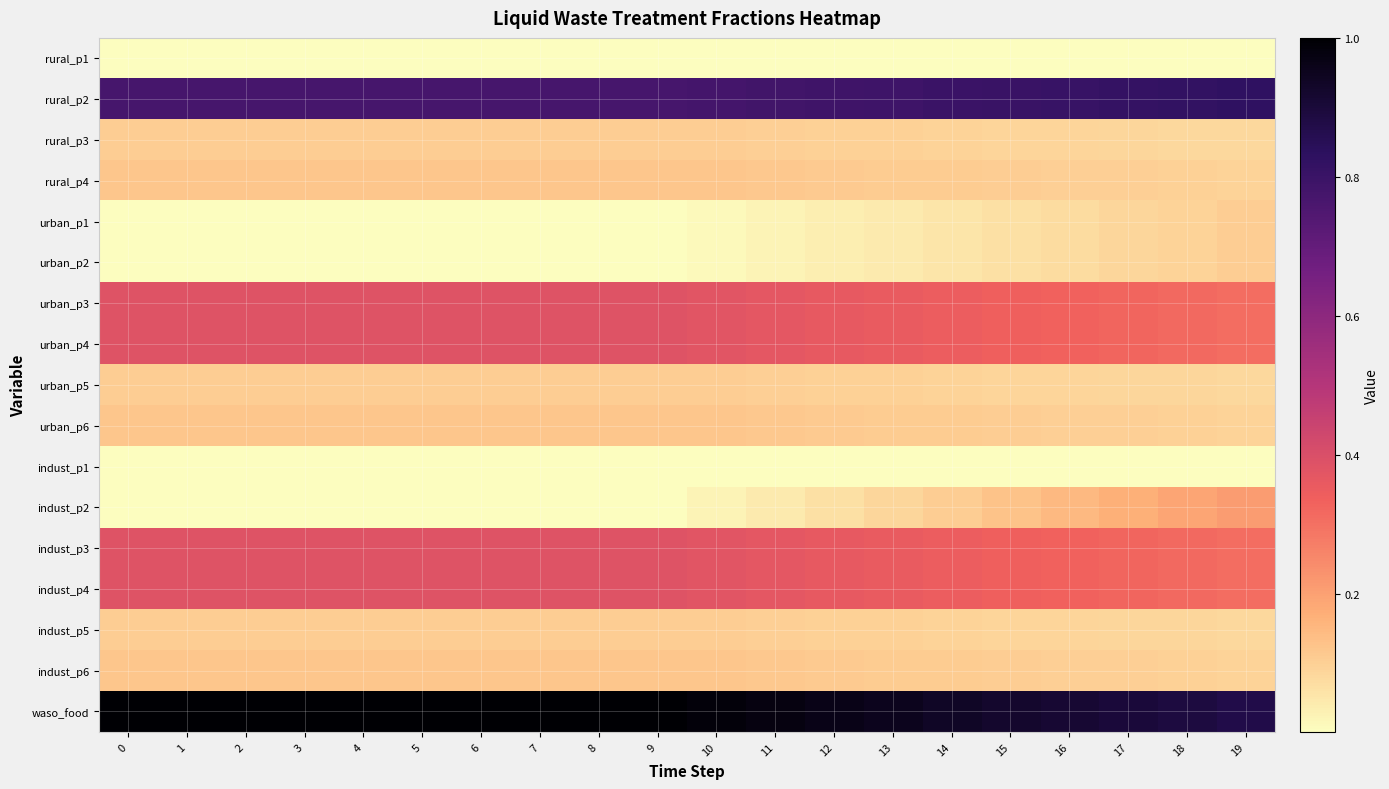

Reading right to left, what are all the values shown in this chart?

rural_p1: 19=0.0	18=0.0	17=0.0	16=0.0	15=0.0	14=0.0	13=0.0	12=0.0	11=0.0	10=0.0	9=0.0	8=0.0	7=0.0	6=0.0	5=0.0	4=0.0	3=0.0	2=0.0	1=0.0	0=0.0
rural_p2: 19=0.8	18=0.8	17=0.8	16=0.8	15=0.8	14=0.8	13=0.8	12=0.8	11=0.8	10=0.8	9=0.8	8=0.8	7=0.8	6=0.8	5=0.8	4=0.8	3=0.8	2=0.8	1=0.8	0=0.8
rural_p3: 19=0.1	18=0.1	17=0.1	16=0.1	15=0.1	14=0.1	13=0.1	12=0.1	11=0.1	10=0.1	9=0.1	8=0.1	7=0.1	6=0.1	5=0.1	4=0.1	3=0.1	2=0.1	1=0.1	0=0.1
rural_p4: 19=0.1	18=0.1	17=0.1	16=0.1	15=0.1	14=0.1	13=0.1	12=0.1	11=0.1	10=0.1	9=0.1	8=0.1	7=0.1	6=0.1	5=0.1	4=0.1	3=0.1	2=0.1	1=0.1	0=0.1
urban_p1: 19=0.1	18=0.1	17=0.1	16=0.1	15=0.1	14=0.1	13=0.0	12=0.0	11=0.0	10=0.0	9=0.0	8=0.0	7=0.0	6=0.0	5=0.0	4=0.0	3=0.0	2=0.0	1=0.0	0=0.0
urban_p2: 19=0.1	18=0.1	17=0.1	16=0.1	15=0.1	14=0.1	13=0.0	12=0.0	11=0.0	10=0.0	9=0.0	8=0.0	7=0.0	6=0.0	5=0.0	4=0.0	3=0.0	2=0.0	1=0.0	0=0.0
urban_p3: 19=0.3	18=0.3	17=0.3	16=0.3	15=0.3	14=0.3	13=0.4	12=0.4	11=0.4	10=0.4	9=0.4	8=0.4	7=0.4	6=0.4	5=0.4	4=0.4	3=0.4	2=0.4	1=0.4	0=0.4
urban_p4: 19=0.3	18=0.3	17=0.3	16=0.3	15=0.3	14=0.3	13=0.4	12=0.4	11=0.4	10=0.4	9=0.4	8=0.4	7=0.4	6=0.4	5=0.4	4=0.4	3=0.4	2=0.4	1=0.4	0=0.4
urban_p5: 19=0.1	18=0.1	17=0.1	16=0.1	15=0.1	14=0.1	13=0.1	12=0.1	11=0.1	10=0.1	9=0.1	8=0.1	7=0.1	6=0.1	5=0.1	4=0.1	3=0.1	2=0.1	1=0.1	0=0.1
urban_p6: 19=0.1	18=0.1	17=0.1	16=0.1	15=0.1	14=0.1	13=0.1	12=0.1	11=0.1	10=0.1	9=0.1	8=0.1	7=0.1	6=0.1	5=0.1	4=0.1	3=0.1	2=0.1	1=0.1	0=0.1
indust_p1: 19=0.0	18=0.0	17=0.0	16=0.0	15=0.0	14=0.0	13=0.0	12=0.0	11=0.0	10=0.0	9=0.0	8=0.0	7=0.0	6=0.0	5=0.0	4=0.0	3=0.0	2=0.0	1=0.0	0=0.0
indust_p2: 19=0.2	18=0.2	17=0.2	16=0.1	15=0.1	14=0.1	13=0.1	12=0.1	11=0.0	10=0.0	9=0.0	8=0.0	7=0.0	6=0.0	5=0.0	4=0.0	3=0.0	2=0.0	1=0.0	0=0.0
indust_p3: 19=0.3	18=0.3	17=0.3	16=0.3	15=0.3	14=0.3	13=0.4	12=0.4	11=0.4	10=0.4	9=0.4	8=0.4	7=0.4	6=0.4	5=0.4	4=0.4	3=0.4	2=0.4	1=0.4	0=0.4
indust_p4: 19=0.3	18=0.3	17=0.3	16=0.3	15=0.3	14=0.3	13=0.4	12=0.4	11=0.4	10=0.4	9=0.4	8=0.4	7=0.4	6=0.4	5=0.4	4=0.4	3=0.4	2=0.4	1=0.4	0=0.4
indust_p5: 19=0.1	18=0.1	17=0.1	16=0.1	15=0.1	14=0.1	13=0.1	12=0.1	11=0.1	10=0.1	9=0.1	8=0.1	7=0.1	6=0.1	5=0.1	4=0.1	3=0.1	2=0.1	1=0.1	0=0.1
indust_p6: 19=0.1	18=0.1	17=0.1	16=0.1	15=0.1	14=0.1	13=0.1	12=0.1	11=0.1	10=0.1	9=0.1	8=0.1	7=0.1	6=0.1	5=0.1	4=0.1	3=0.1	2=0.1	1=0.1	0=0.1
waso_food: 19=0.9	18=0.9	17=0.9	16=0.9	15=0.9	14=0.9	13=1.0	12=1.0	11=1.0	10=1.0	9=1.0	8=1.0	7=1.0	6=1.0	5=1.0	4=1.0	3=1.0	2=1.0	1=1.0	0=1.0